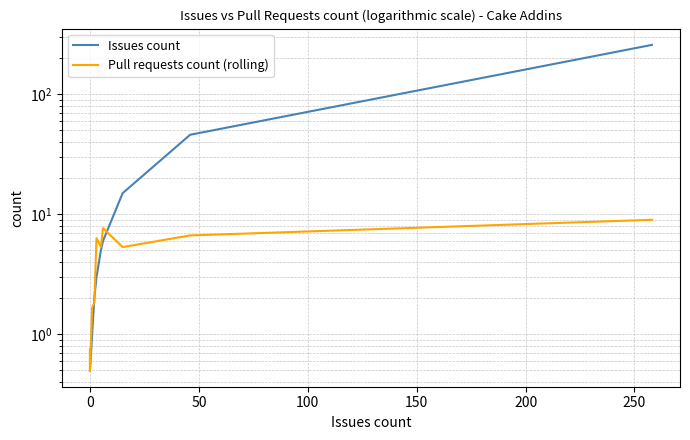

What are all the series names shown in the legend?

Issues count, Pull requests count (rolling)